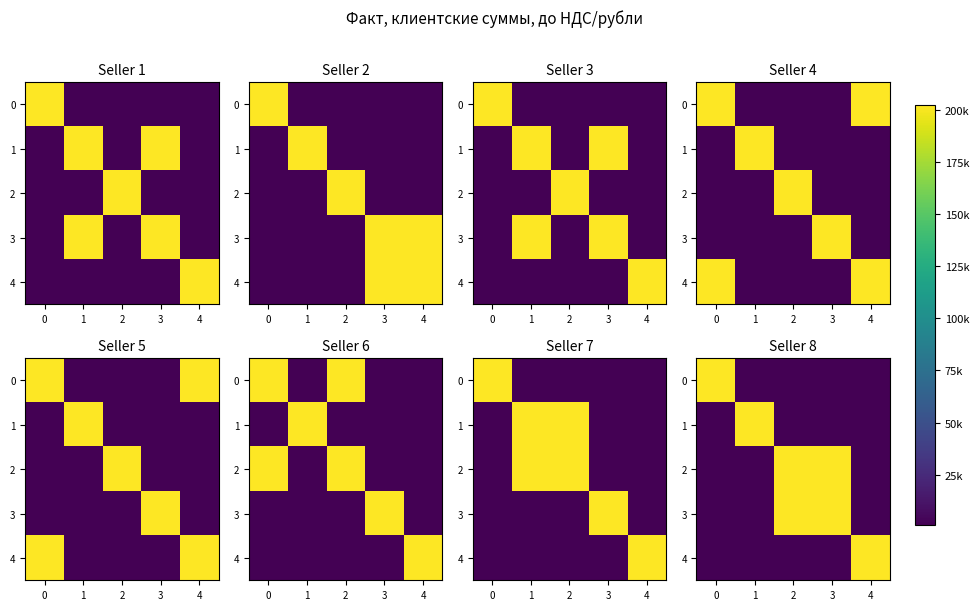

What is the minimum value for 3?

789.0